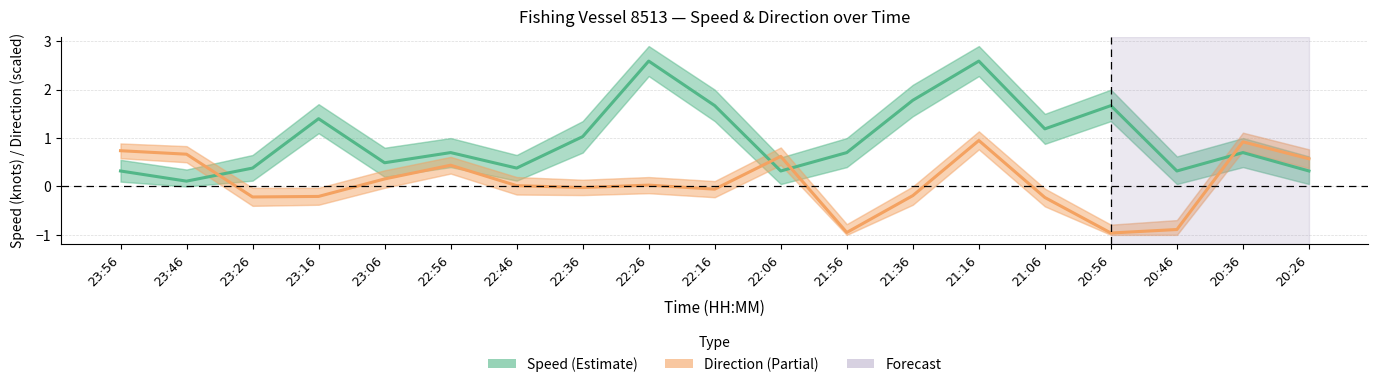

What is the average value of the Direction (norm.) series?

0.1